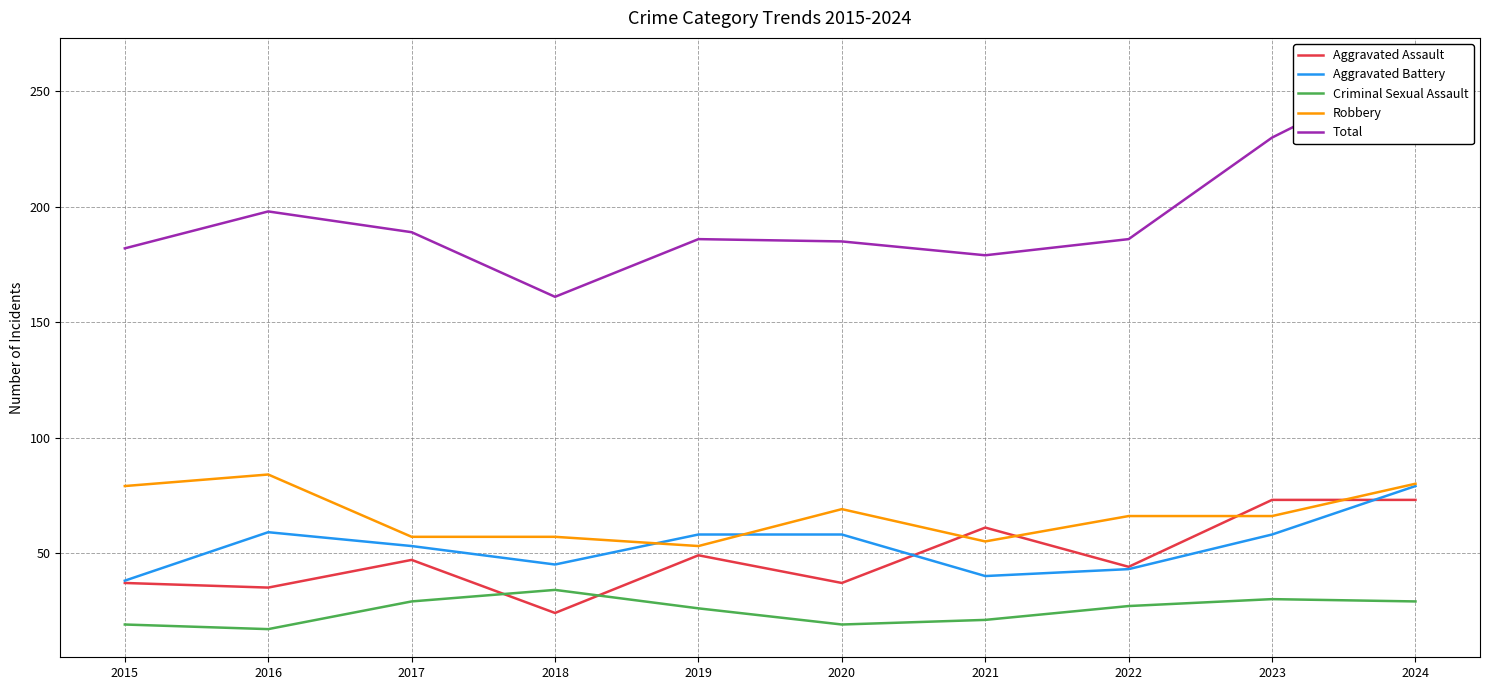

True or false: Robbery has a value of 53 at 2024.

False